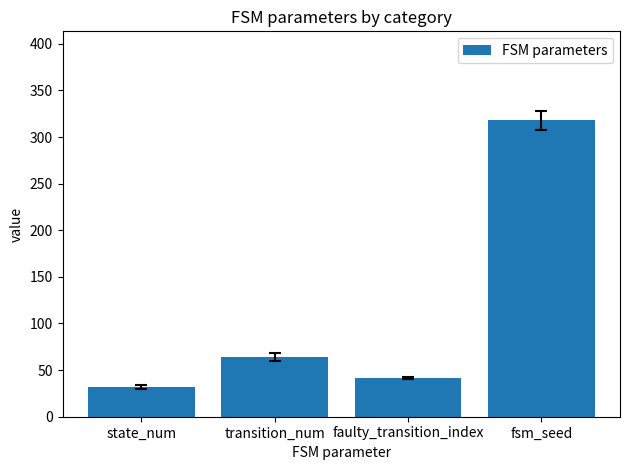

What is the difference between the values at faulty_transition_index and state_num?

10